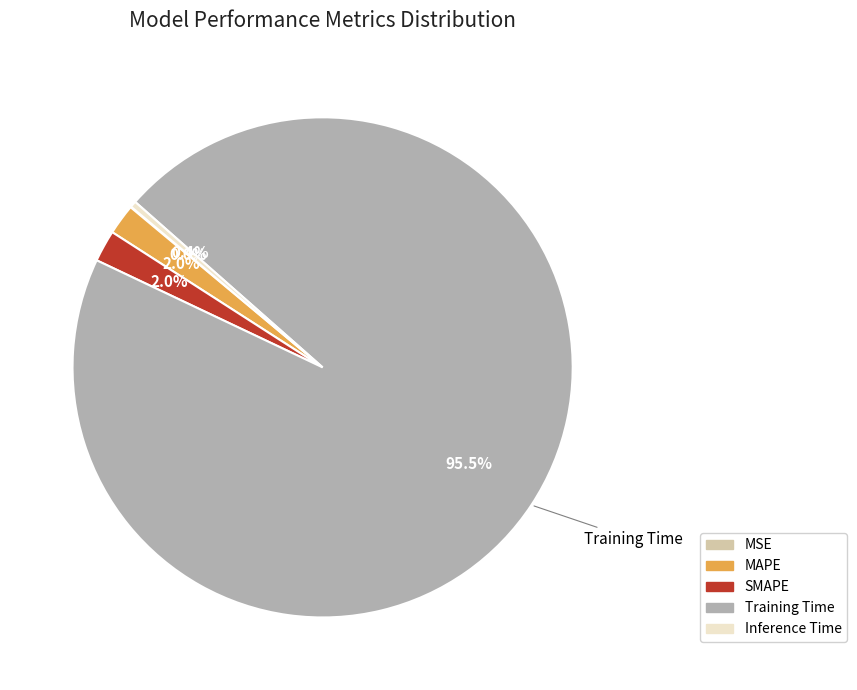

What is the largest slice in the pie chart?

Training Time